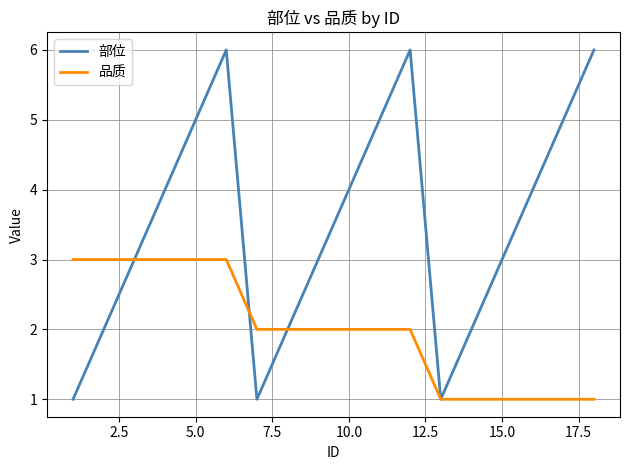

List the series in order of their peak value, lowest first.

品质, 部位